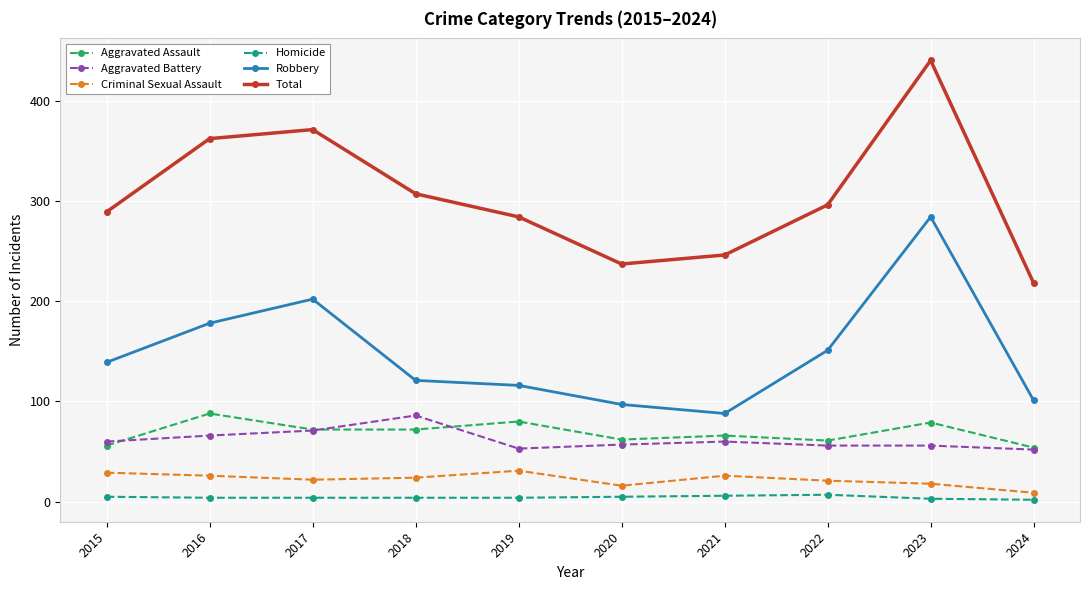

Which series has the largest total across all categories?

Total